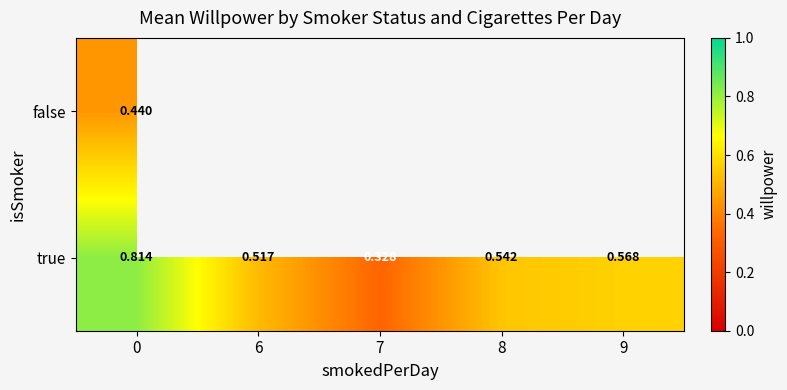

What is the minimum value shown in the chart?

0.3